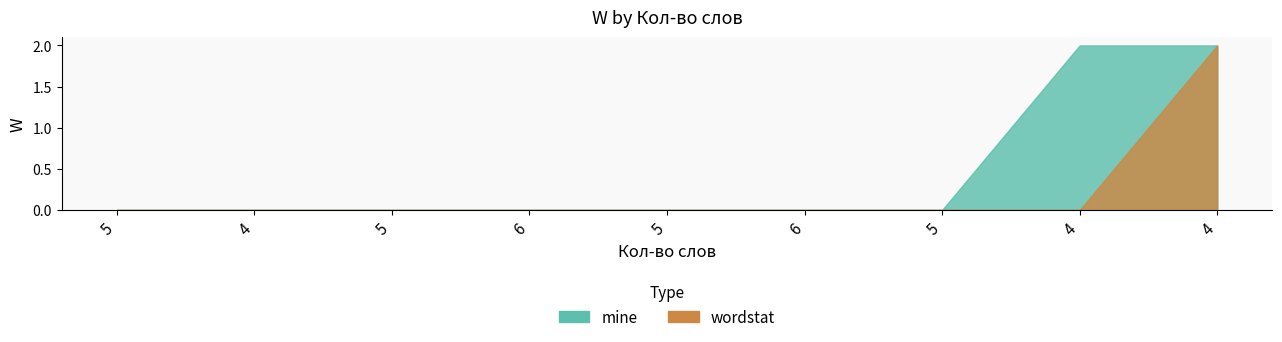

How many categories are shown in the chart?

9